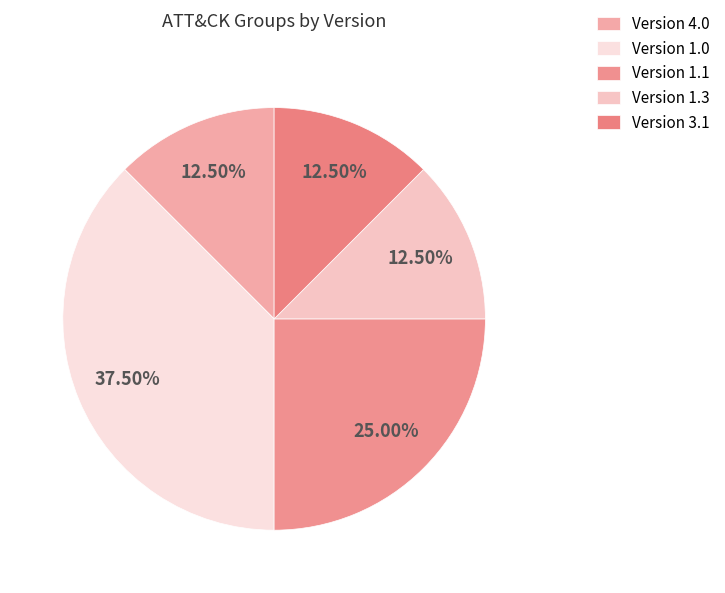

How many slices are in this pie chart?

5